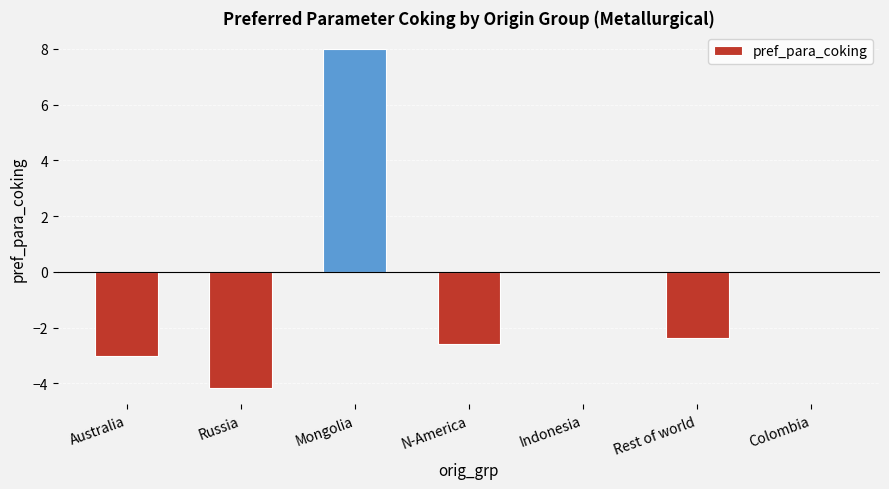

Read the value at Rest of world.

-2.4